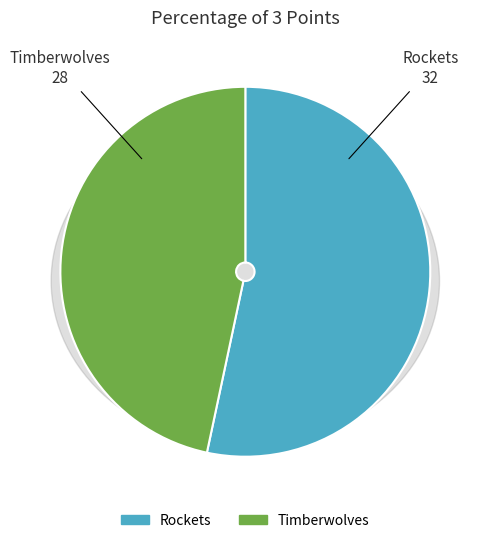

Rank the categories by value from highest to lowest.

Rockets
32, Timberwolves
28